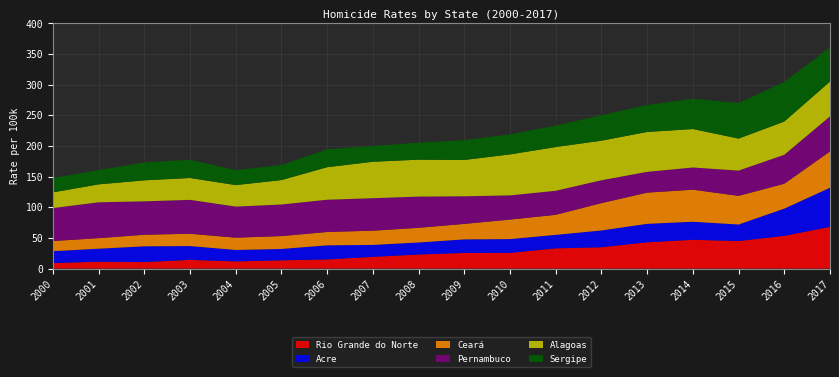

Reading left to right, transcribe all the data shown in this chart.

Rio Grande do Norte: 2000=9.0	2001=11.2	2002=10.6	2003=14.2	2004=11.7	2005=13.5	2006=14.9	2007=19.1	2008=23.0	2009=25.5	2010=25.6	2011=33.0	2012=34.8	2013=42.9	2014=47.0	2015=44.9	2016=53.4	2017=68.0
Acre: 2000=19.4	2001=21.2	2002=25.7	2003=22.5	2004=18.7	2005=18.5	2006=23.0	2007=19.5	2008=19.6	2009=22.1	2010=22.5	2011=22.0	2012=27.4	2013=30.1	2014=29.4	2015=27.0	2016=44.4	2017=63.9
Ceará: 2000=16.5	2001=17.2	2002=18.9	2003=20.1	2004=20.0	2005=21.0	2006=21.8	2007=23.2	2008=23.9	2009=25.3	2010=31.8	2011=32.7	2012=44.6	2013=50.9	2014=52.3	2015=46.7	2016=40.6	2017=59.1
Pernambuco: 2000=53.8	2001=58.5	2002=54.5	2003=55.3	2004=50.7	2005=51.5	2006=52.6	2007=53.0	2008=50.9	2009=45.0	2010=39.5	2011=39.2	2012=37.3	2013=33.9	2014=36.2	2015=41.2	2016=47.3	2017=57.3
Alagoas: 2000=25.6	2001=29.3	2002=34.3	2003=35.7	2004=35.1	2005=39.9	2006=53.1	2007=59.5	2008=60.3	2009=59.3	2010=66.9	2011=71.4	2012=64.6	2013=65.1	2014=62.8	2015=52.3	2016=54.2	2017=56.9
Sergipe: 2000=23.5	2001=23.3	2002=29.3	2003=29.7	2004=24.4	2005=24.7	2006=29.2	2007=25.7	2008=27.8	2009=32.3	2010=32.7	2011=35.0	2012=41.6	2013=44.0	2014=49.4	2015=58.1	2016=64.7	2017=55.7